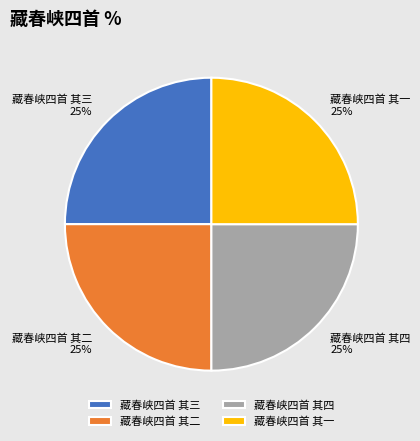

Is it true that 藏春峡四首 其二 is 36% of the pie?

False